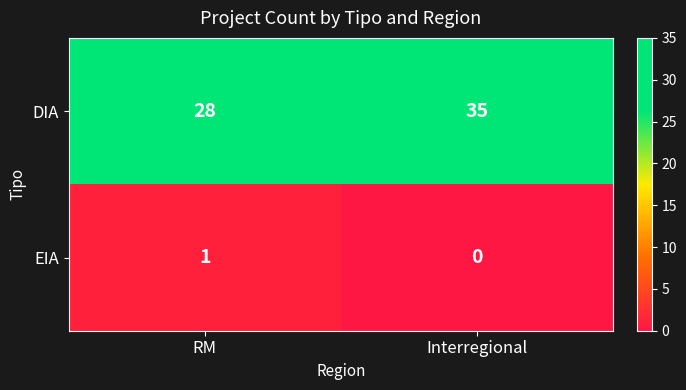

Which series has the largest range (max minus min)?

DIA